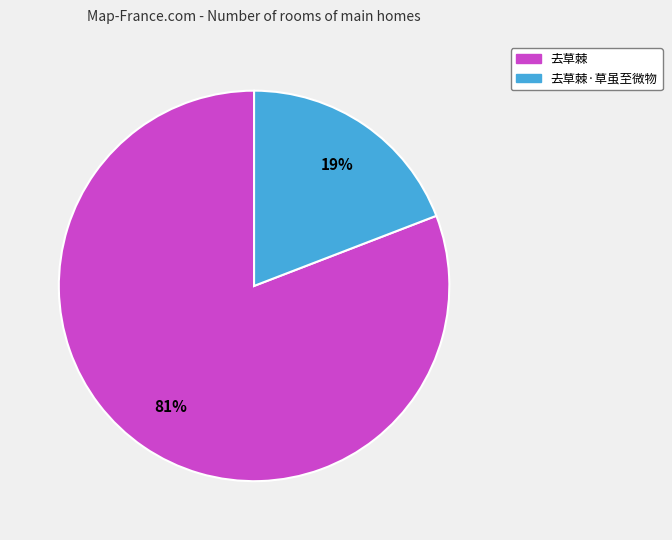

Which has a higher value, 去草棘 or 去草棘·草虽至微物?

去草棘